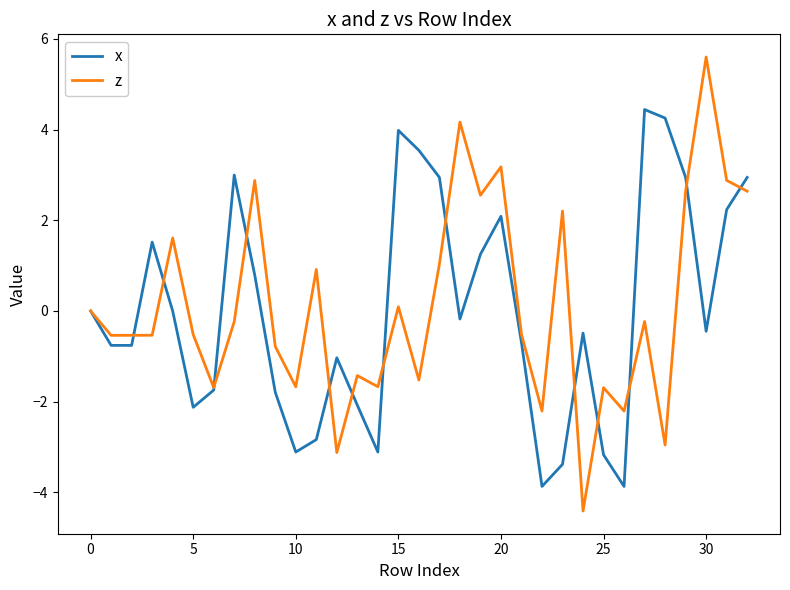

Rank the series by their maximum value, from lowest to highest.

x, z